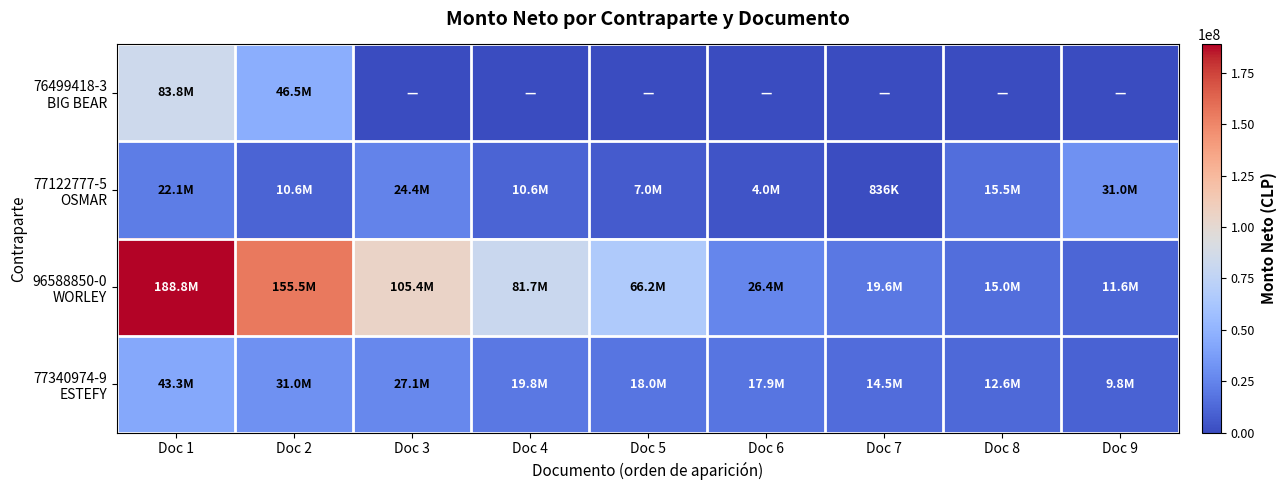

How many values in the 77122777-5 OSMAR series exceed 10645825?

4